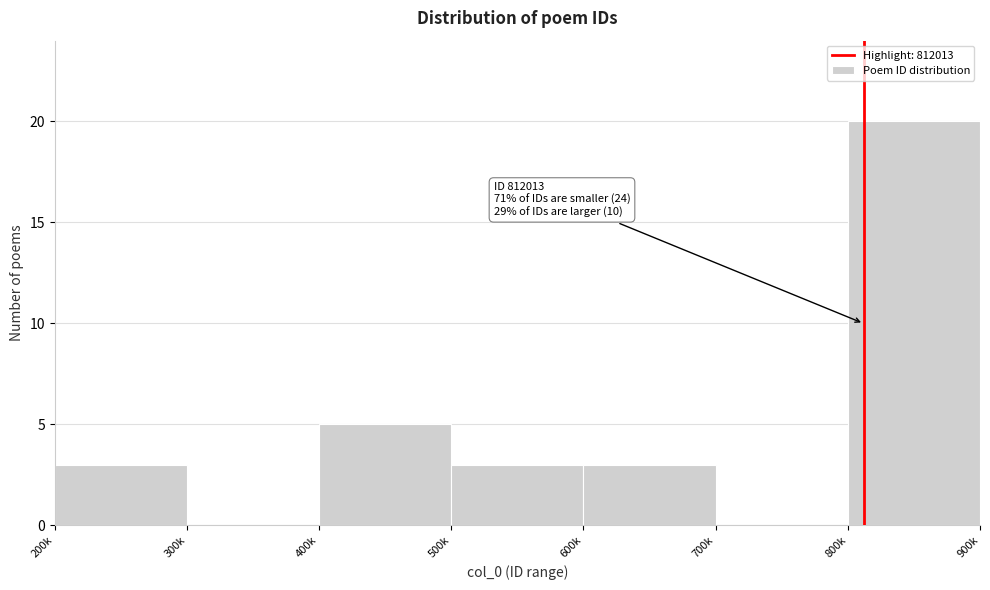

Reading left to right, what are all the values shown in this chart?

200k=3	300k=0	400k=5	500k=3	600k=3	700k=0	800k=20